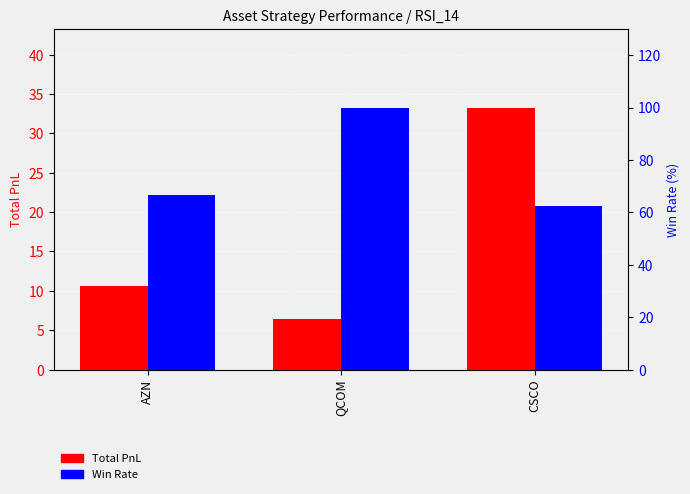

Does the chart contain any negative values?

No